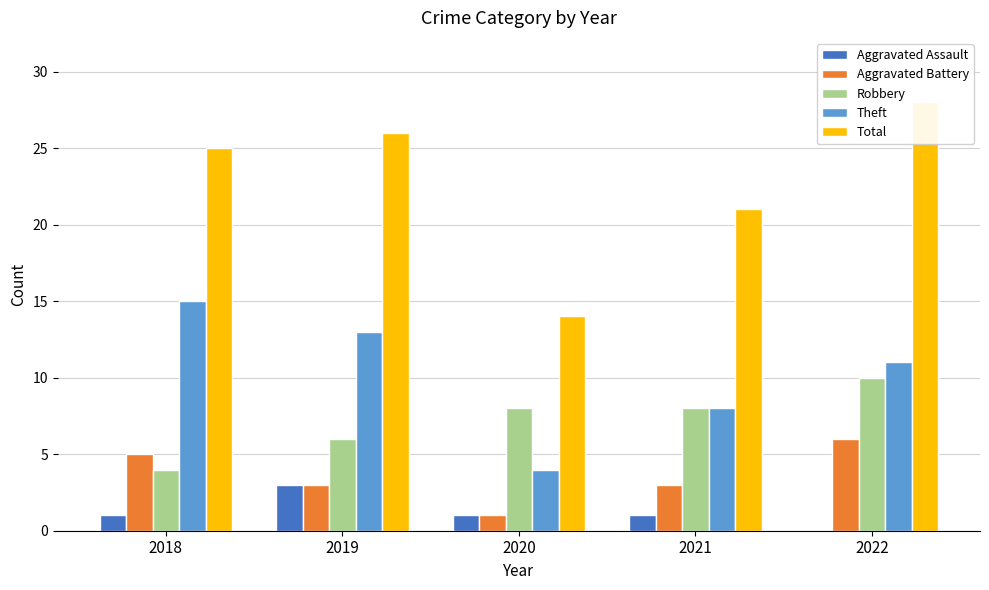

What is the average value of the Aggravated Battery series?

4